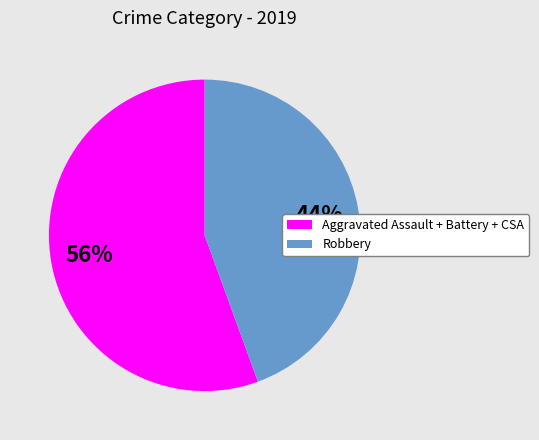

To the nearest percent, what is the average slice percentage?

50%